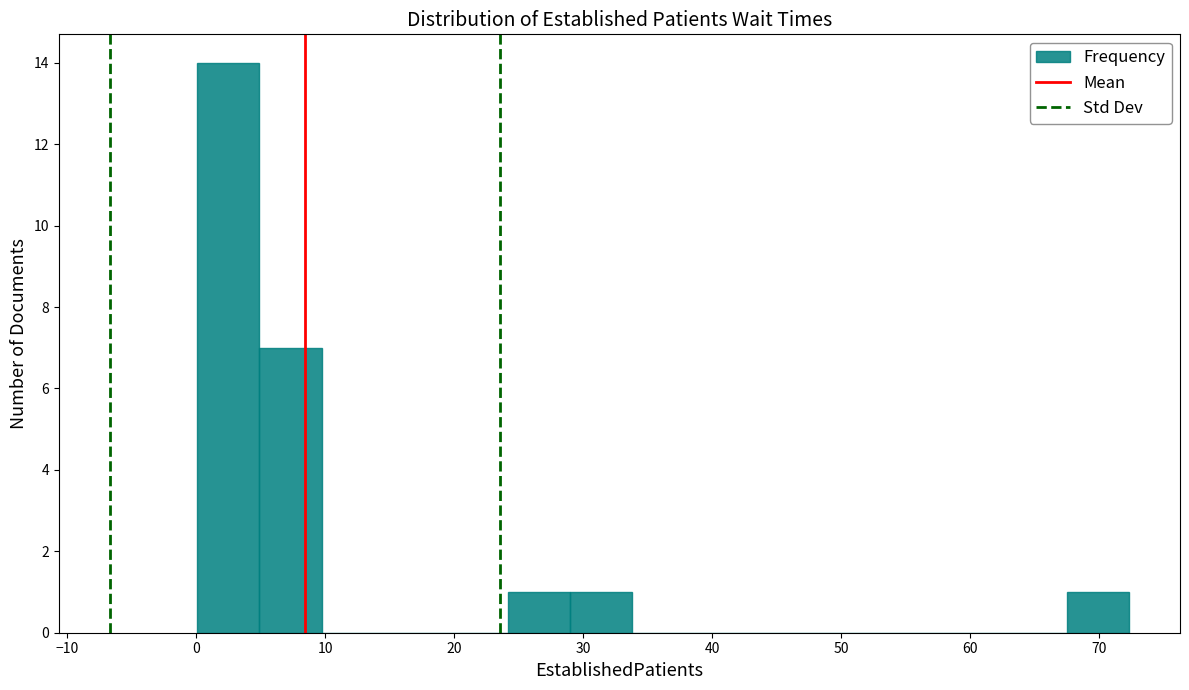

Which range on the x-axis has the tallest bar?

0 to 5